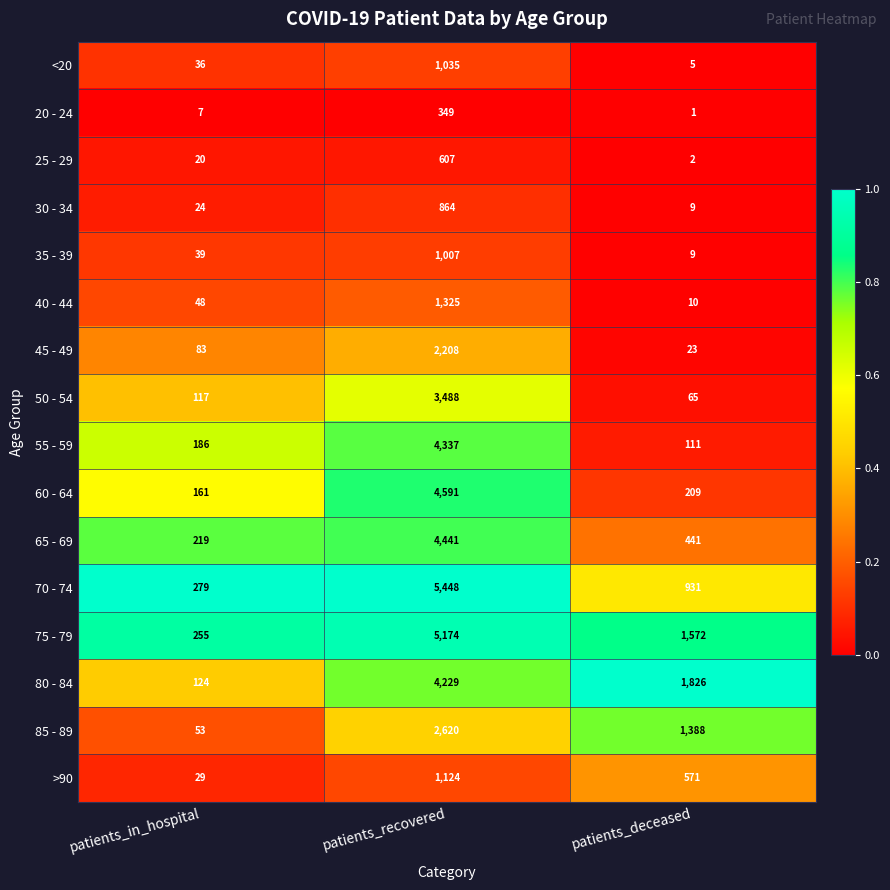

The 30 - 34 series shows 8 at patients_in_hospital. True or false?

False